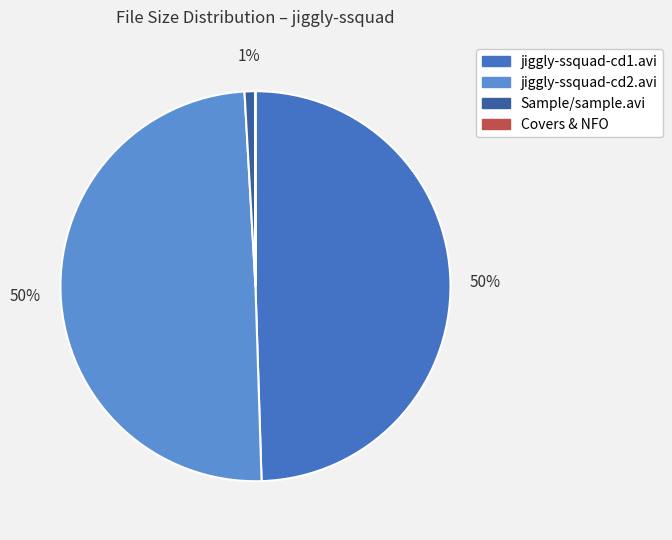

Is there any slice that represents more than half of the pie?

No